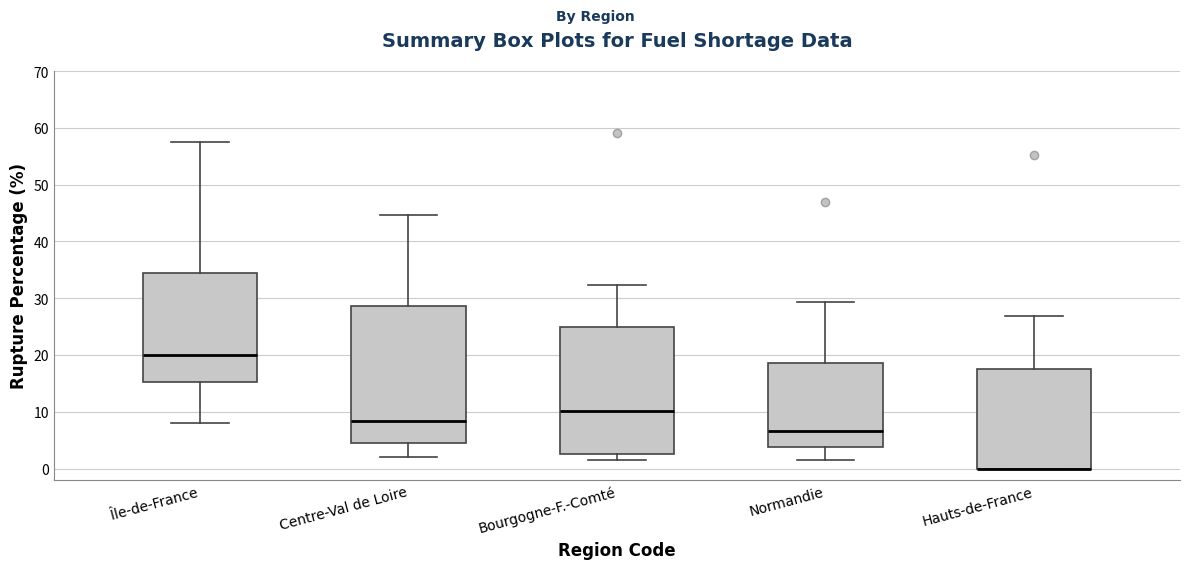

Where does the lower whisker of the box for Normandie end on the y-axis? The values are not printed on the chart, so give them approximately, as read against the axis.

2